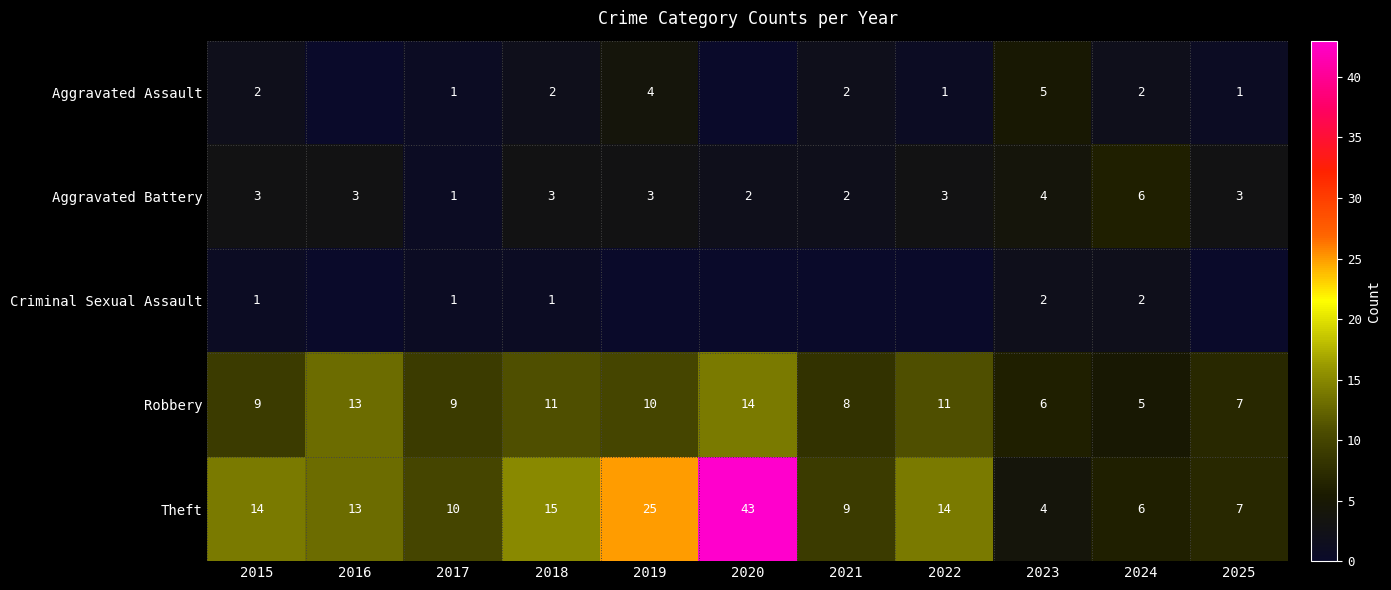

The Aggravated Assault series shows 2 at 2019. True or false?

False